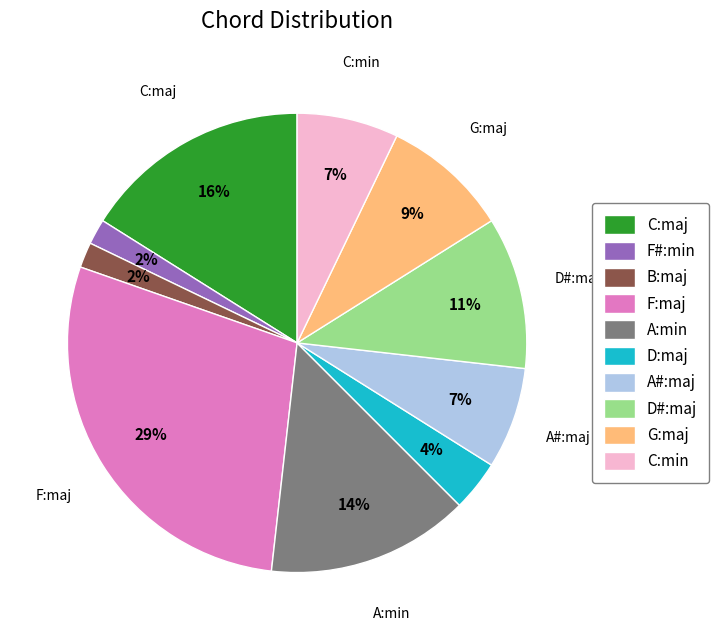

Combined, do A#:maj and F#:min account for over 50%?

No